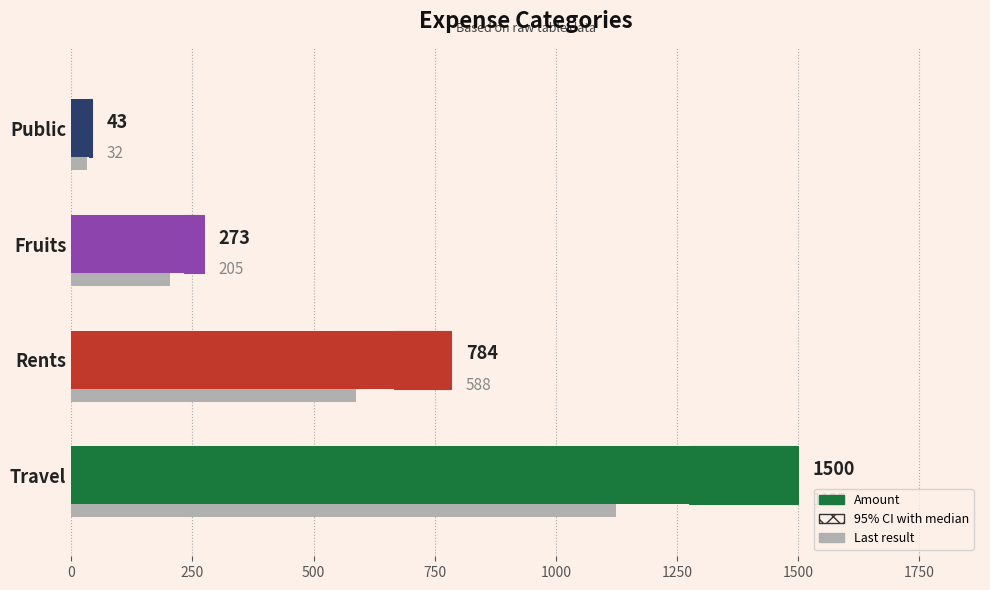

What is the value of the 3rd bar from the left?

273